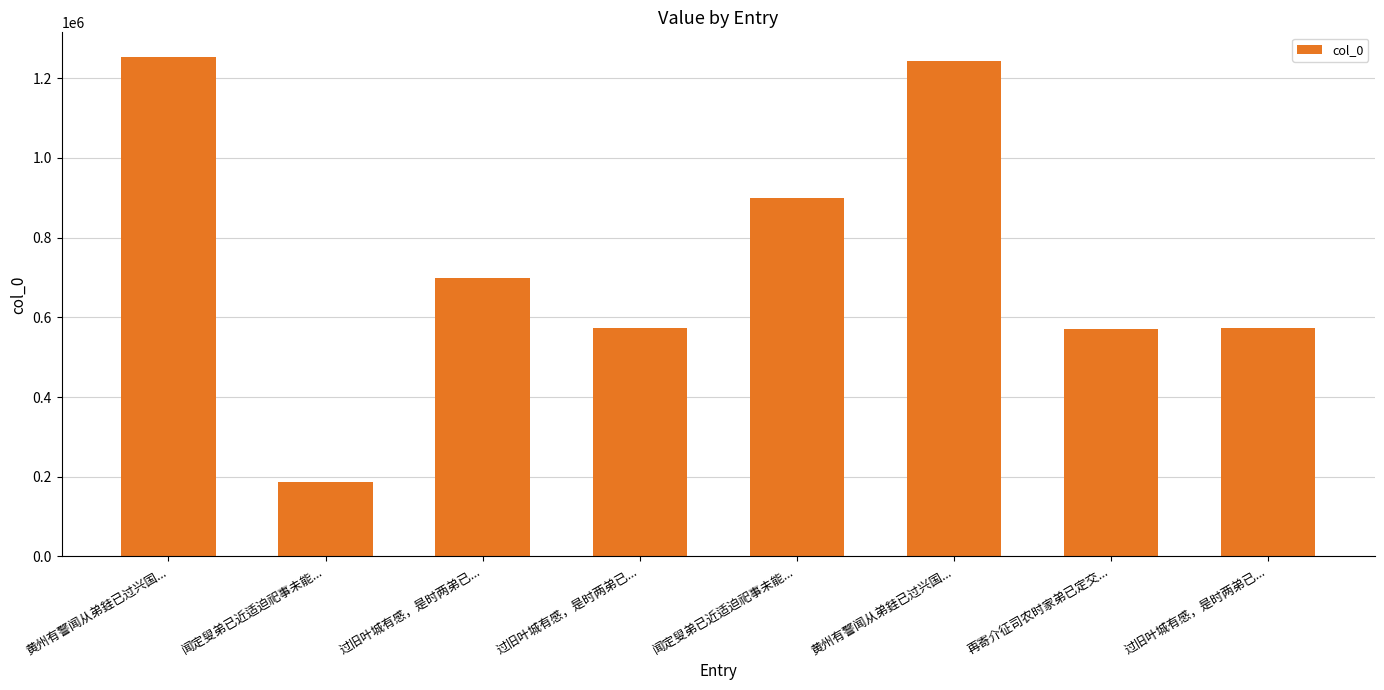

Where does the data first go above 699592?

黄州有警闻从弟銈已过兴国...